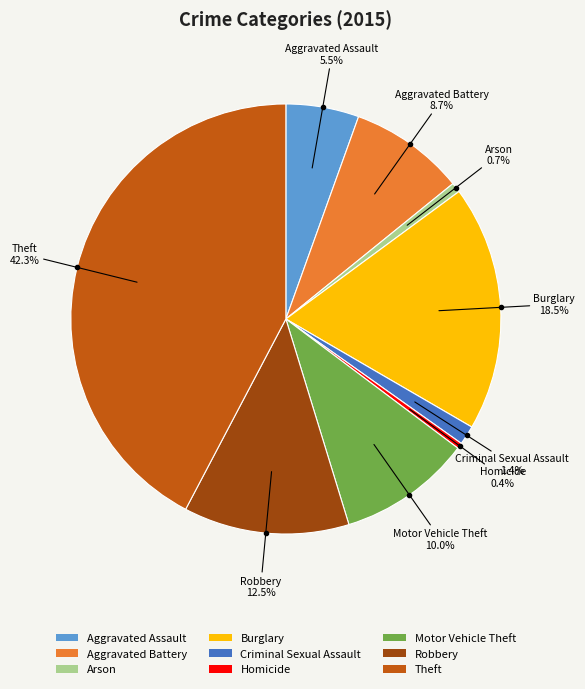

Is it true that Aggravated Assault is 1% of the pie?

False